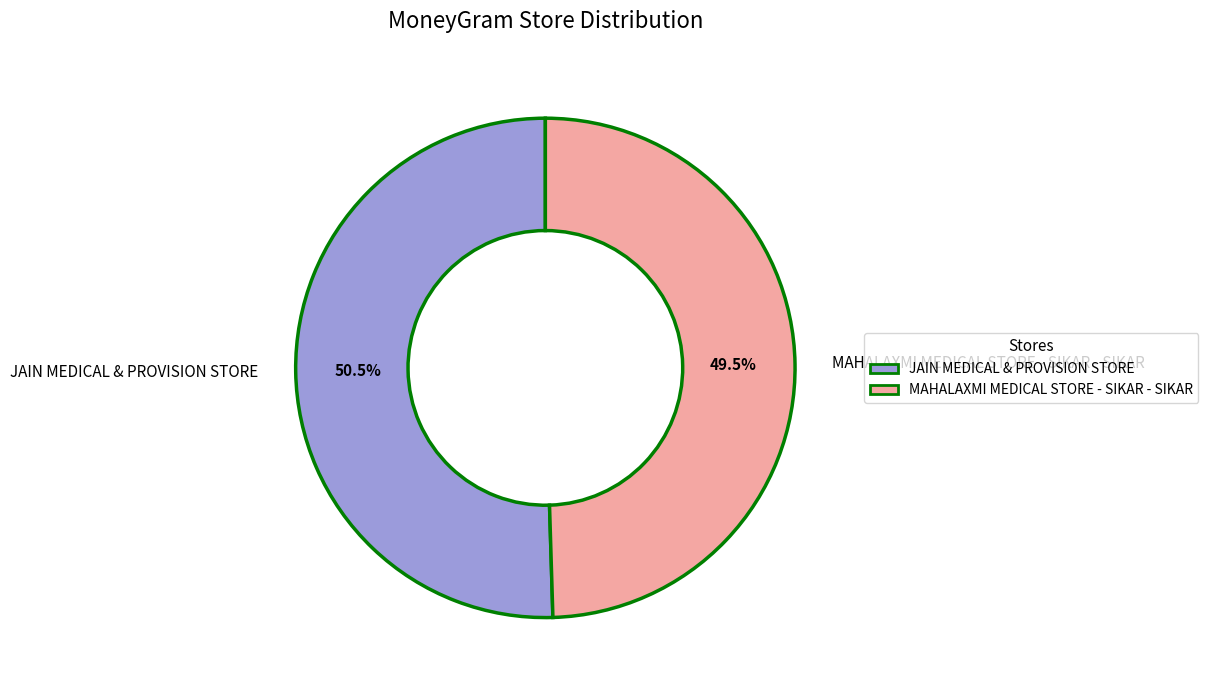

To the nearest percent, what is the difference between the largest and smallest slice percentages?

1%